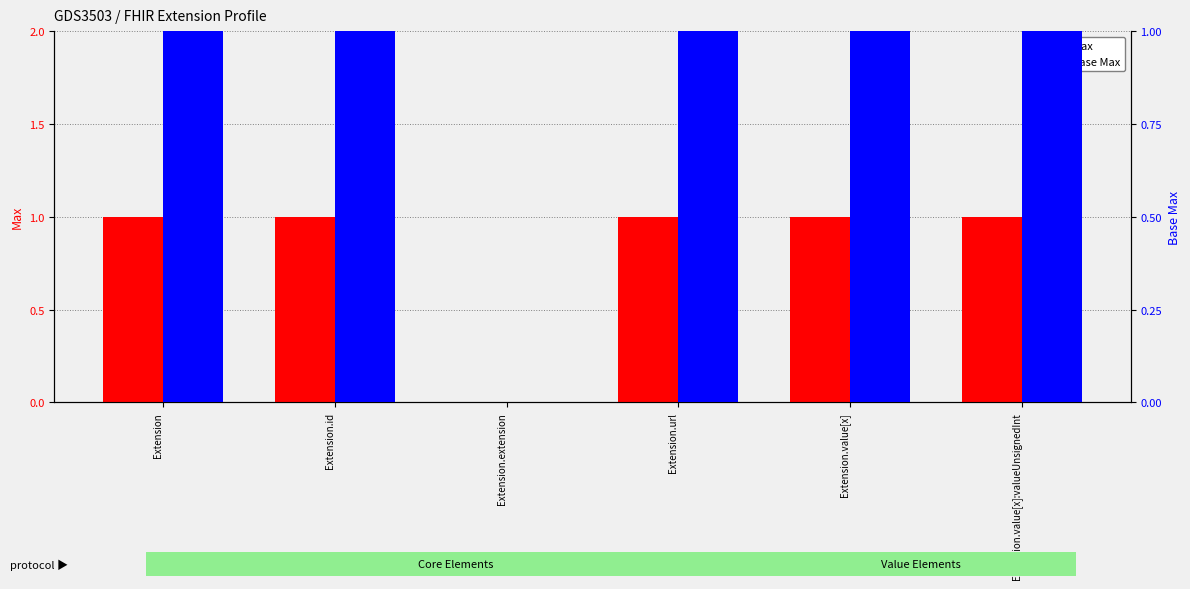

Which series has the largest range (max minus min)?

Max